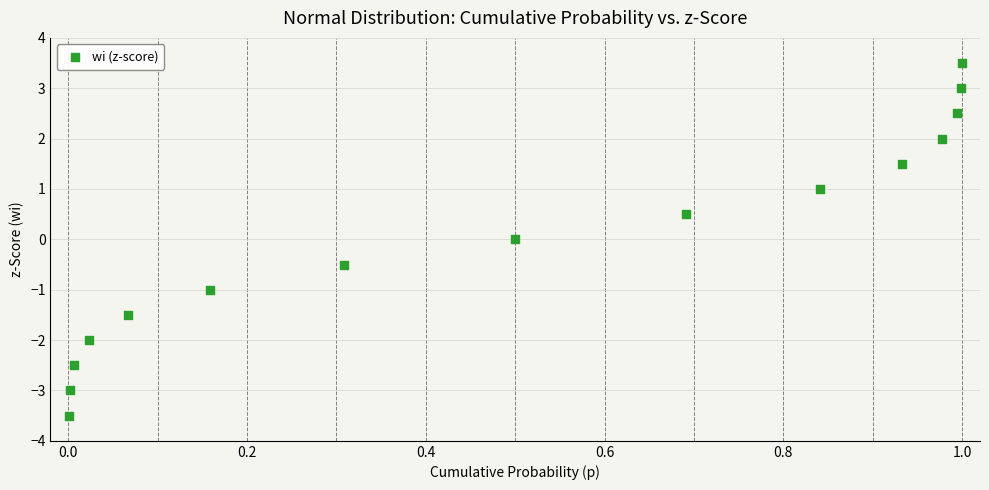

What is the range of Y values (max minus min)?

7.0